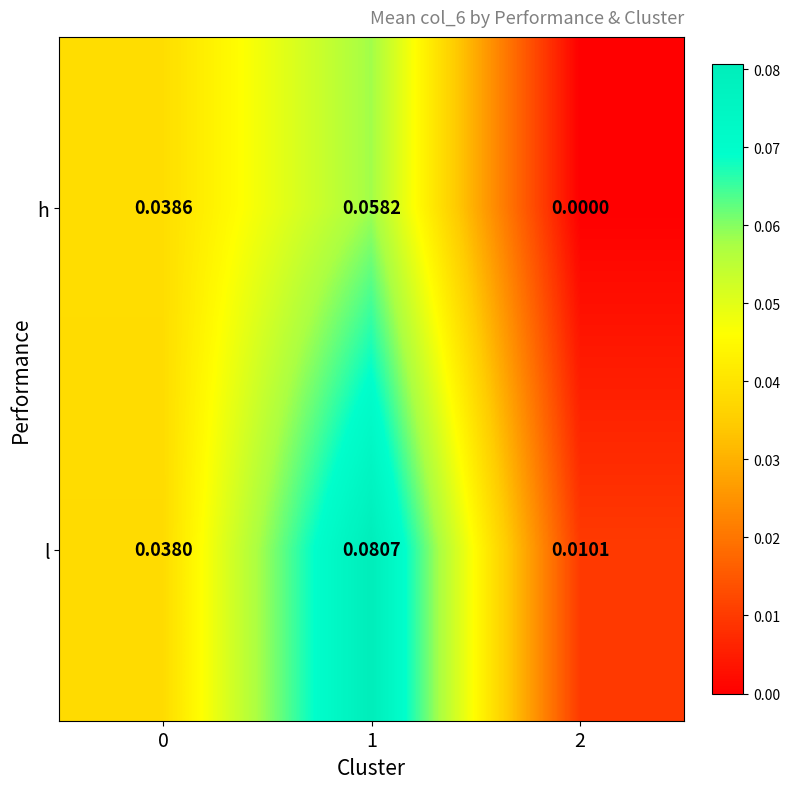

Rank the series at 2 from lowest to highest value.

h, l